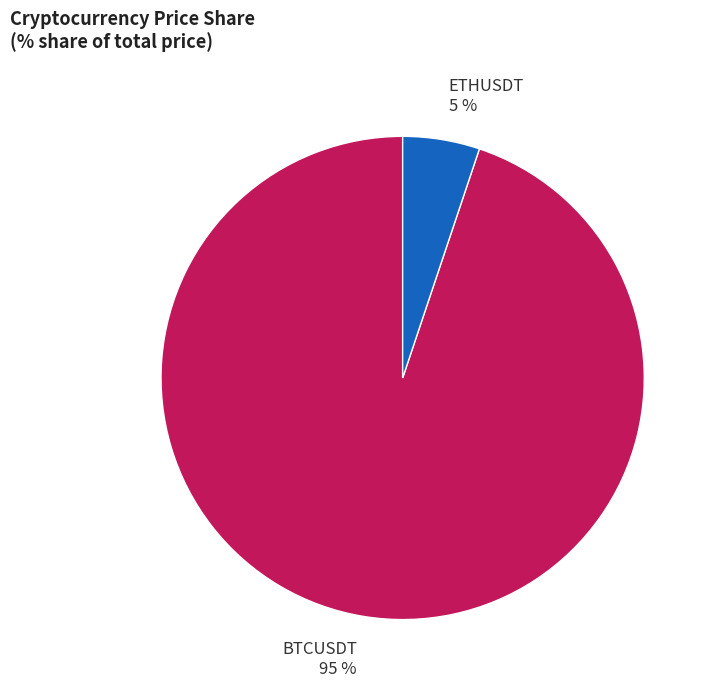

Combined, do ETHUSDT and BTCUSDT account for over 50%?

Yes